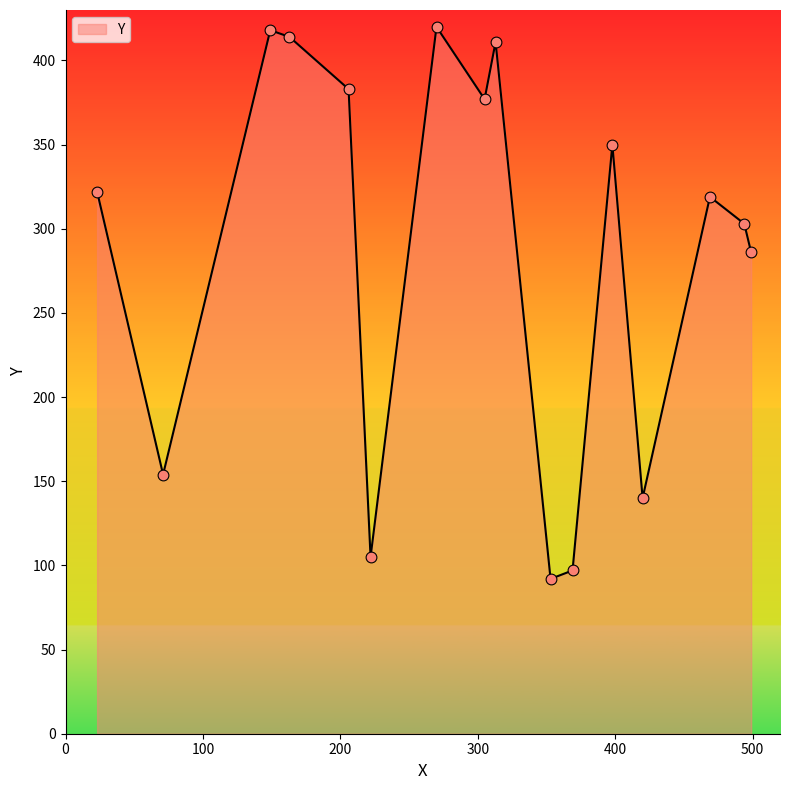

What is the difference between the maximum and minimum values?

328